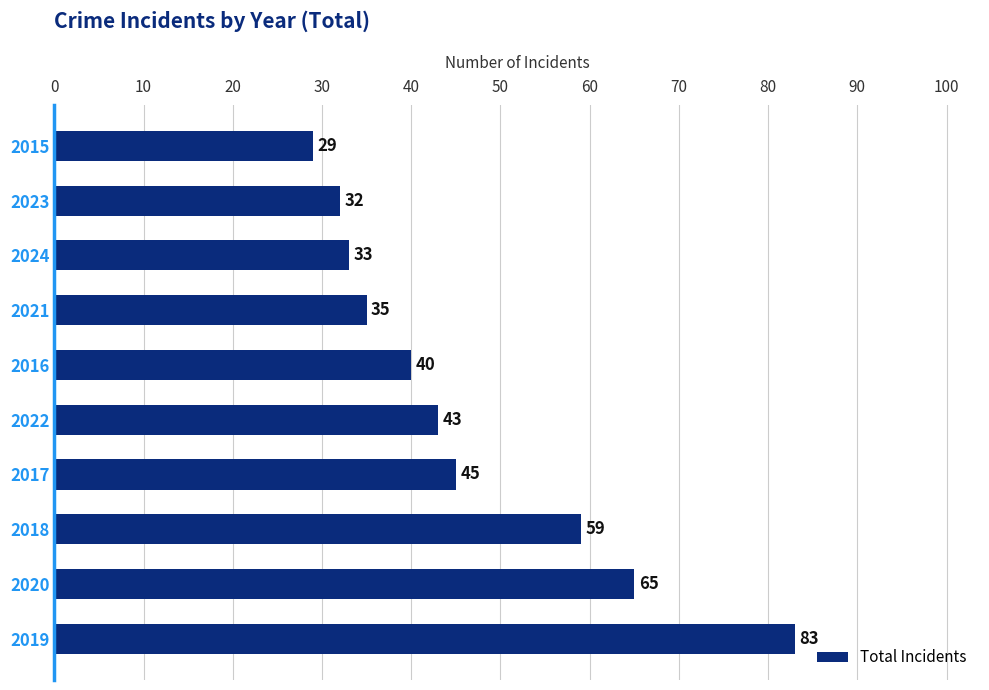

What is the average value?

46